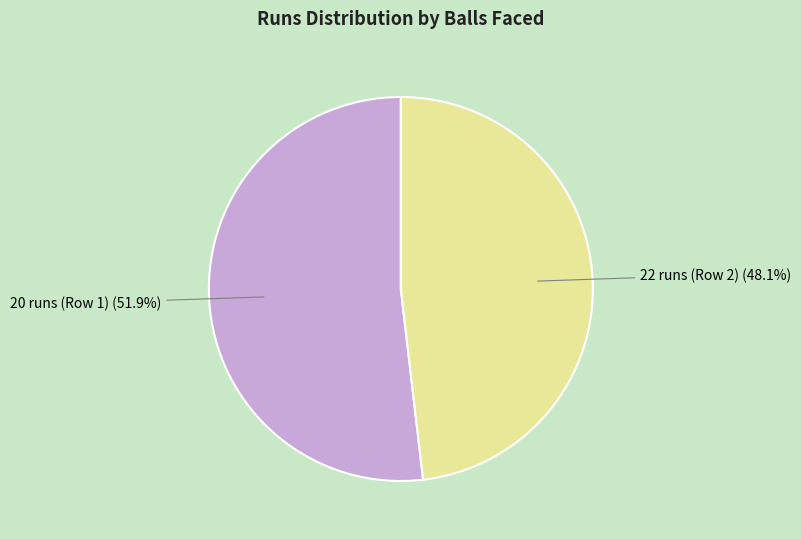

Rank the categories by value from highest to lowest.

20 runs (Row 1), 22 runs (Row 2)